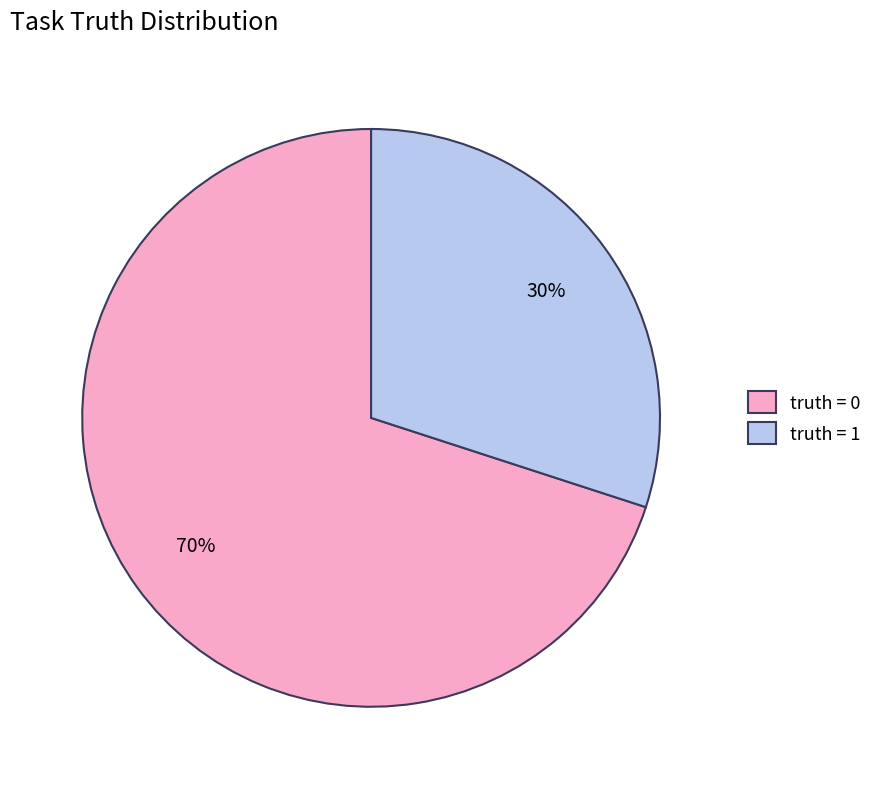

Do truth = 0 and truth = 1 together represent more than half of the pie?

Yes